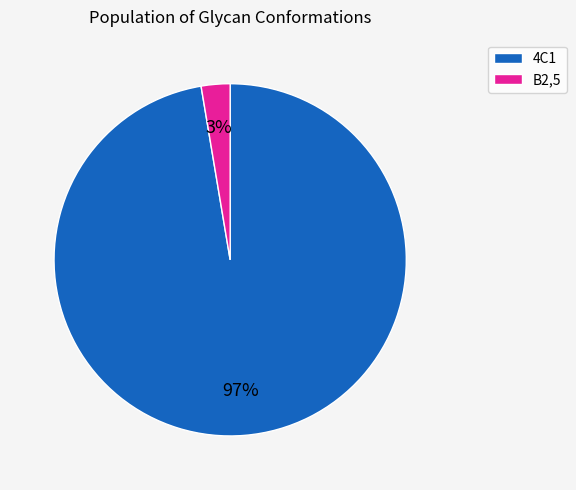

Between 4C1 and B2,5, which is larger?

4C1